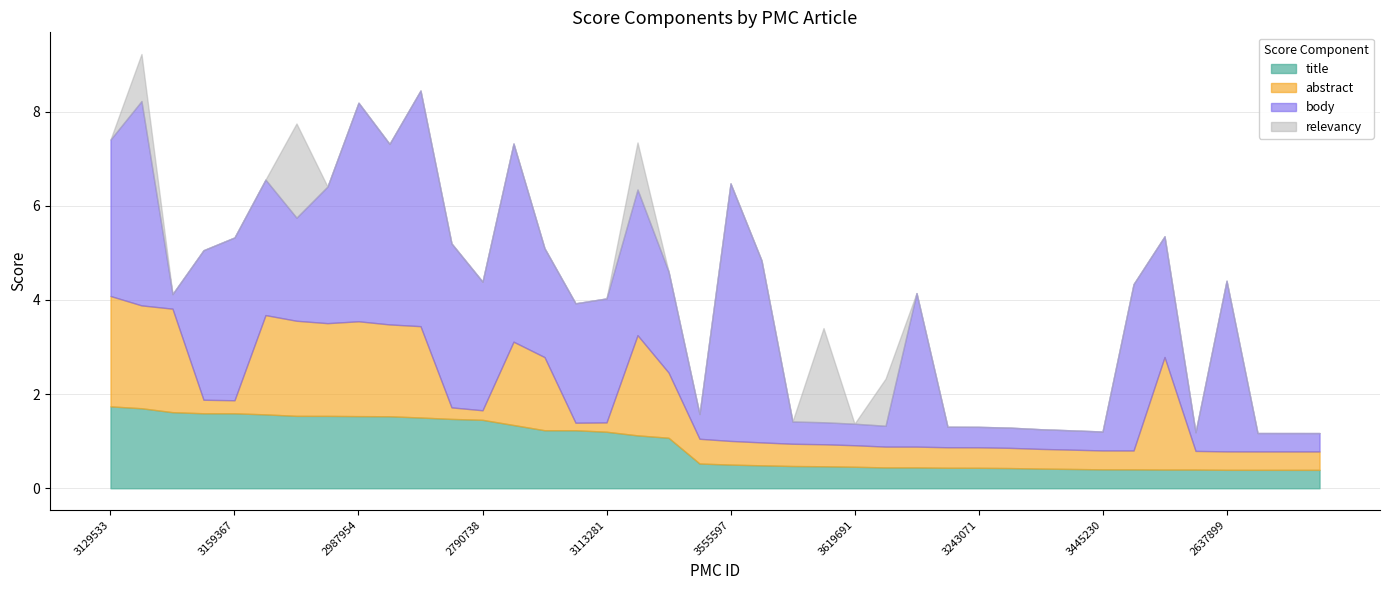

What is the sum of the abstract values at 2672240 and 3125363?

1.8